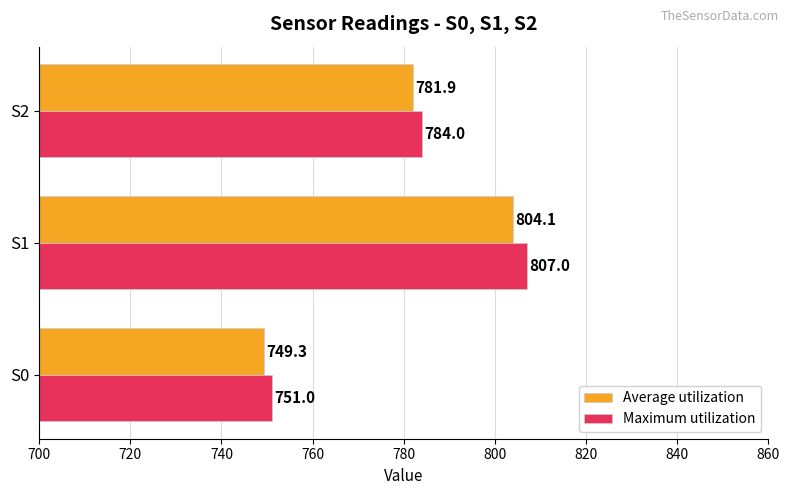

Rank the series by their maximum value, from lowest to highest.

Average utilization, Maximum utilization